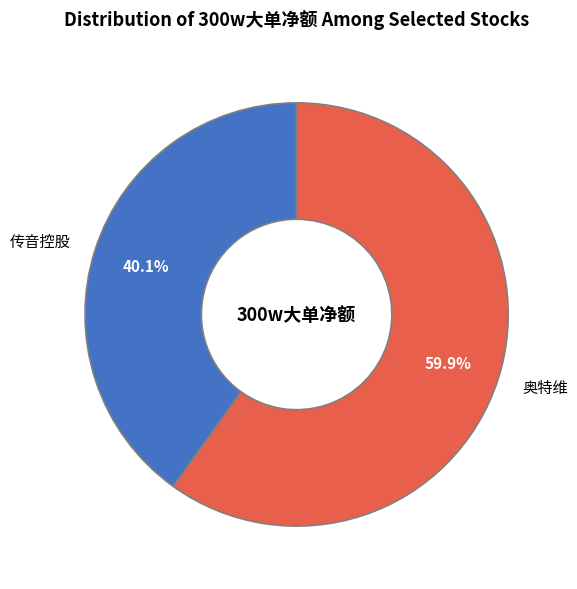

Which slice is the largest?

奥特维